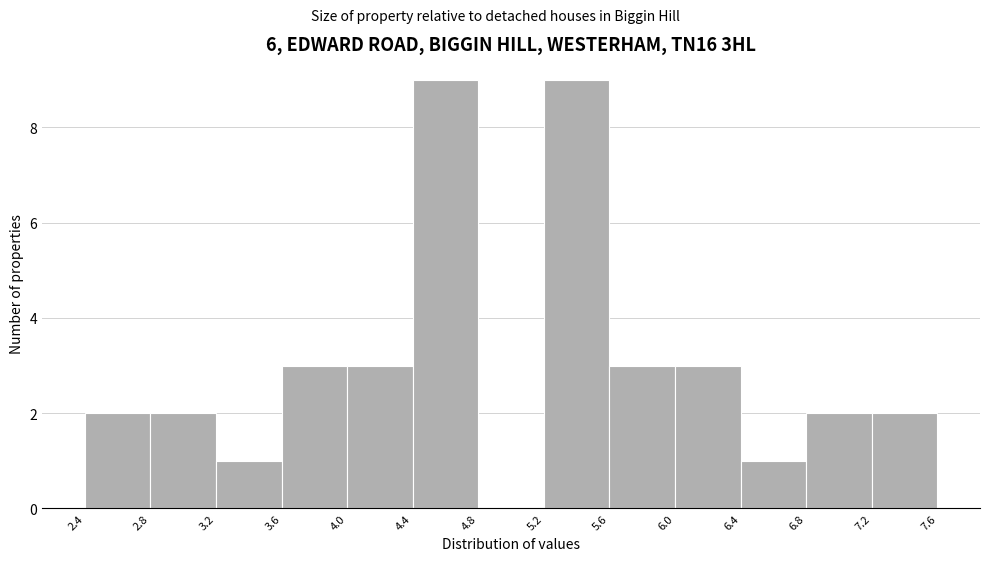

What is the height of the bar covering 6.0 to 6.4 on the x-axis? The values are not printed on the chart, so give them approximately, as read against the axis.

3